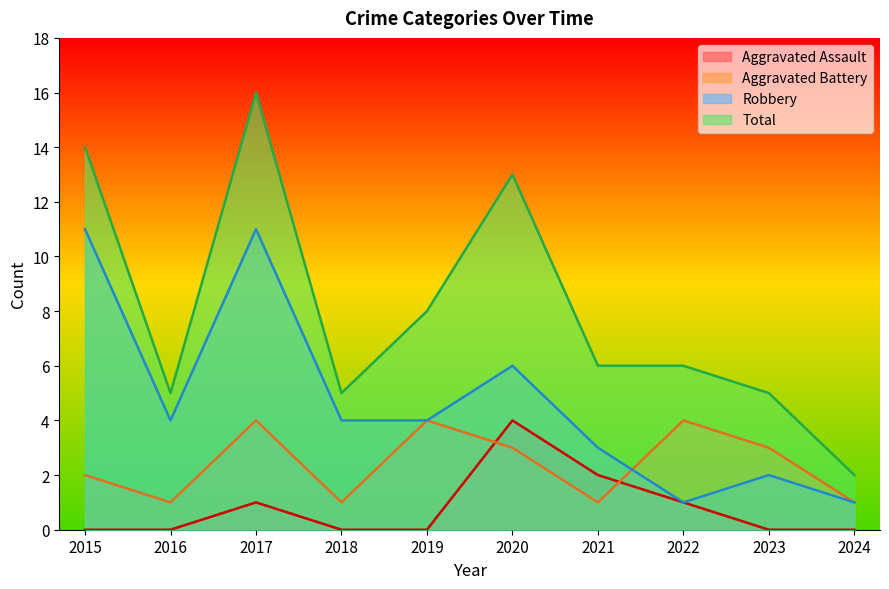

Which series has the largest total across all categories?

Total